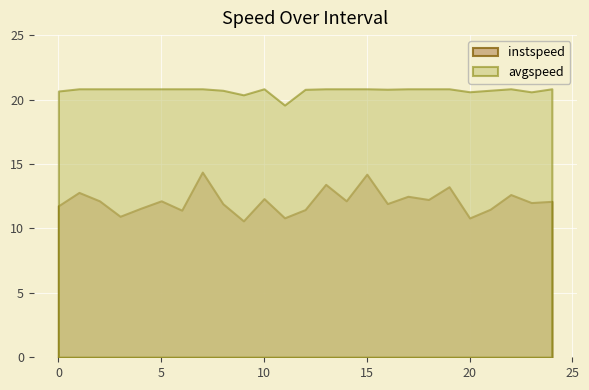

True or false: instspeed and avgspeed intersect in this chart.

False